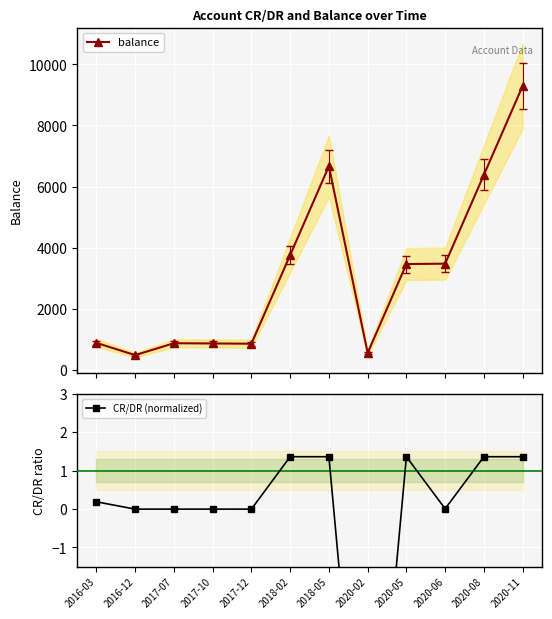

True or false: CR/DR (normalized) has a value of -0.0 at 2017-12.

False